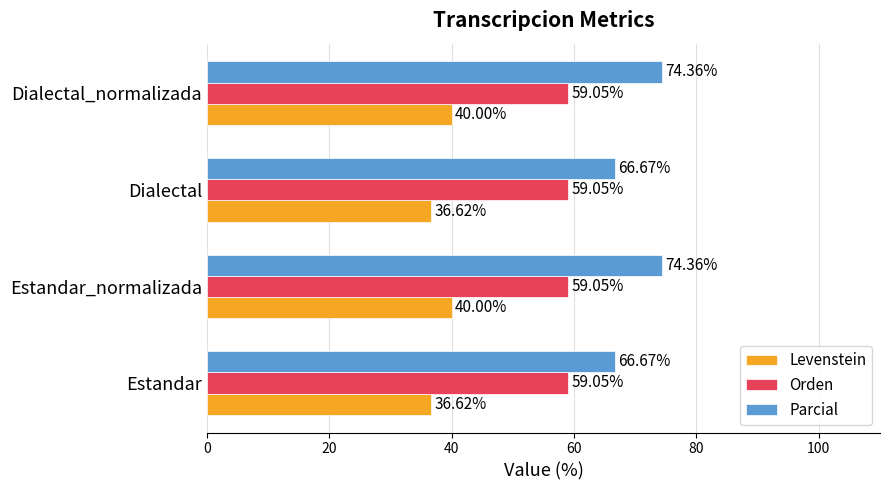

At how many categories does at least one series exceed 40?

4